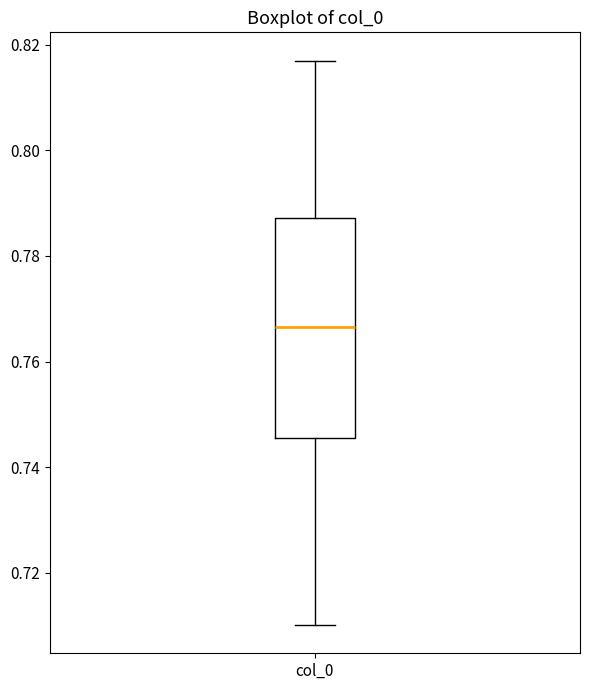

Read this box plot against the y-axis: the position of the median line, the range covered by the box, and the ends of both whiskers. The values are not printed on the chart, so give them approximately, as read against the axis.

median 0.766, box 0.746 to 0.788, whiskers 0.710 to 0.816